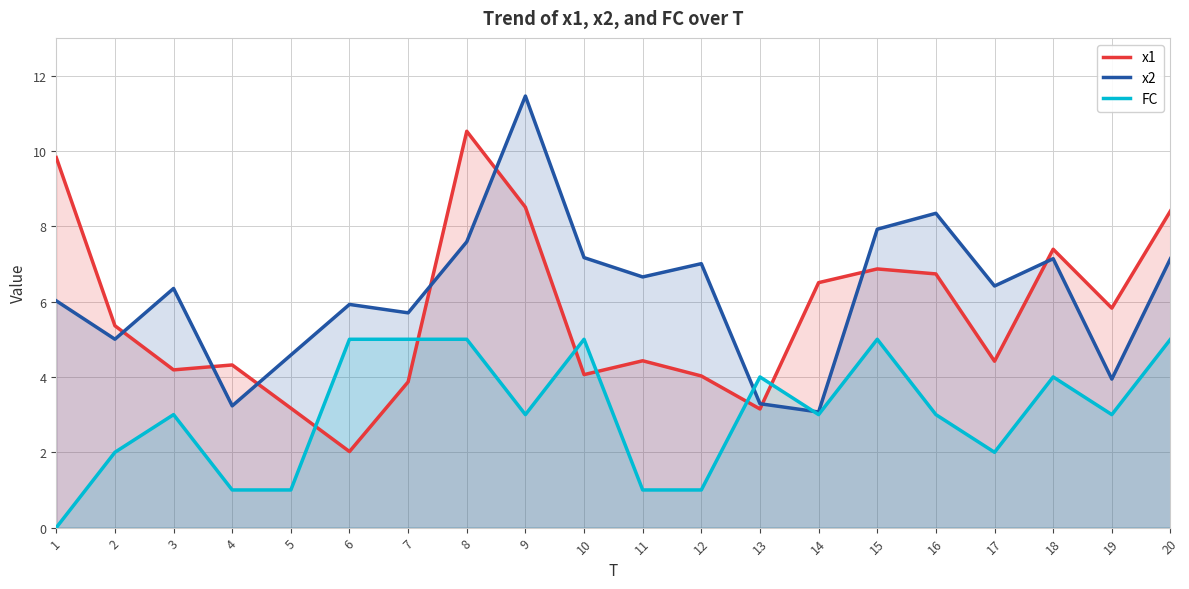

What is the total value across all series at 18?

18.5